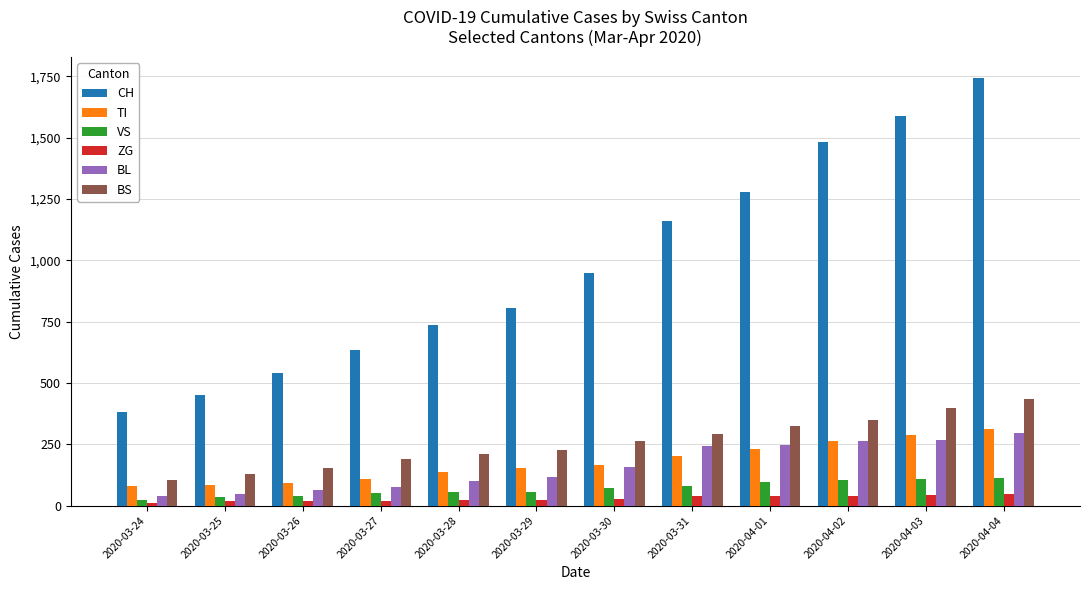

Which category has the highest value across all series?

2020-04-04